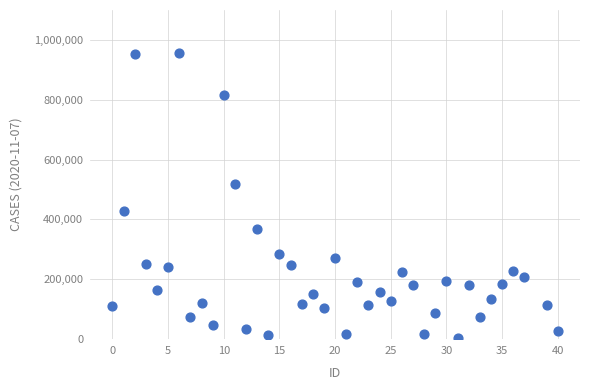

What Y value in the scatter plot is closest to 479480?

517811